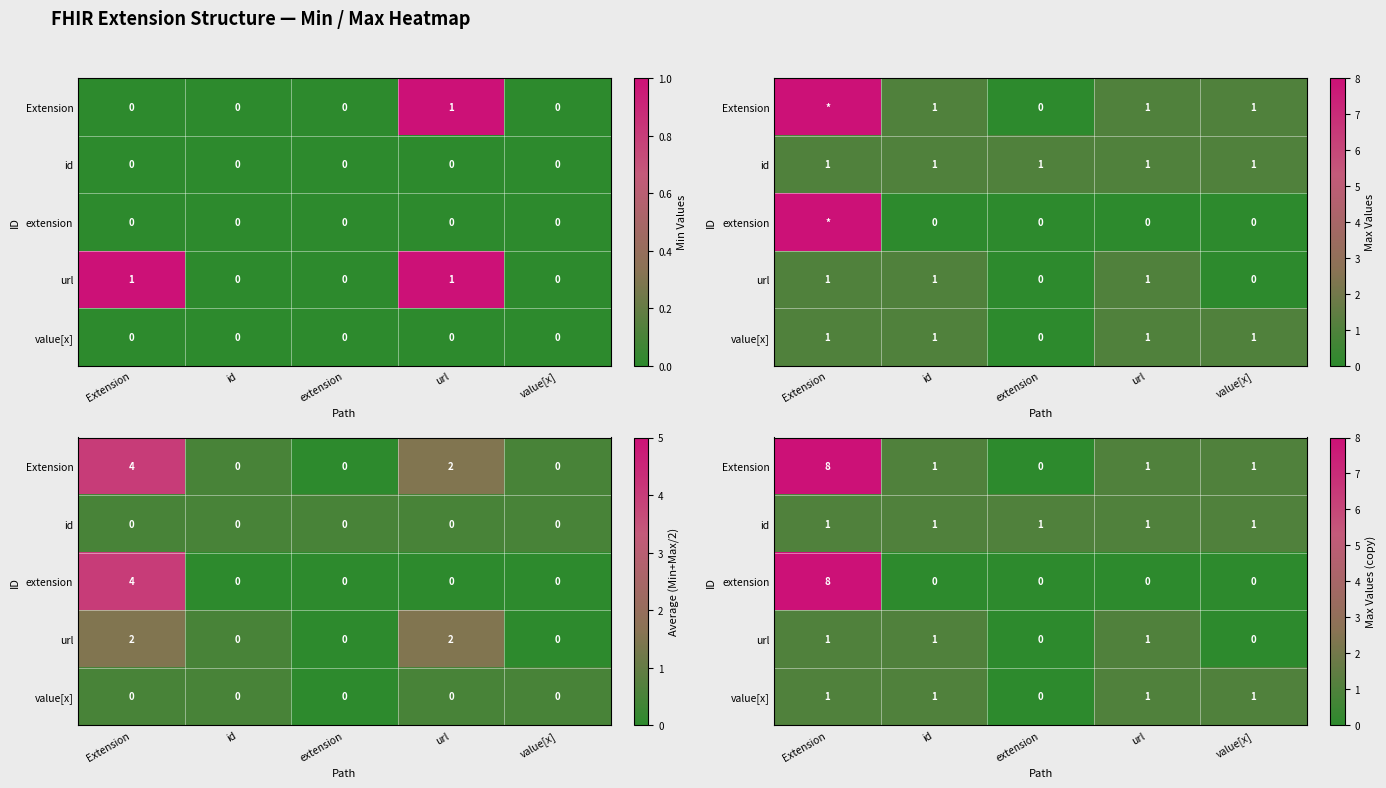

Which has a higher value, url or value[x]?

url